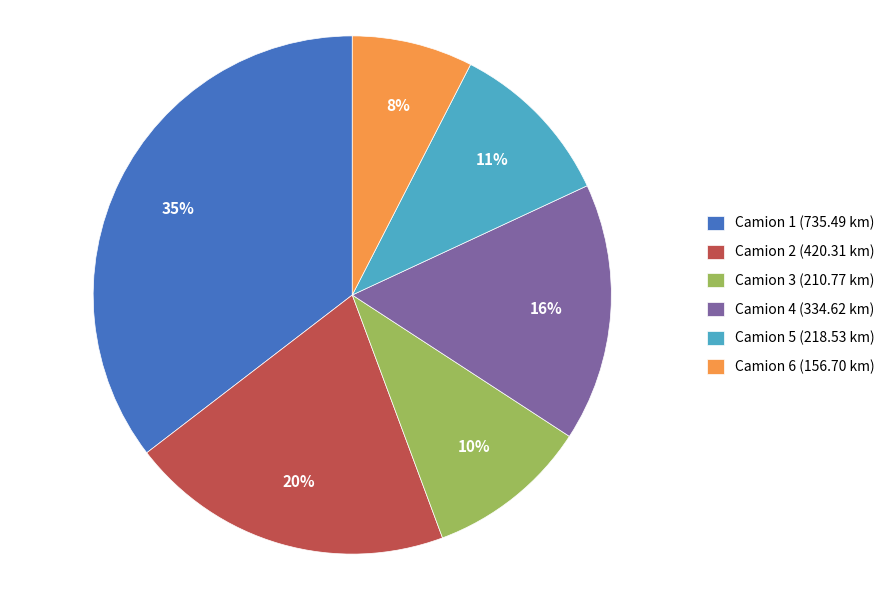

How many segments does this pie chart have?

6